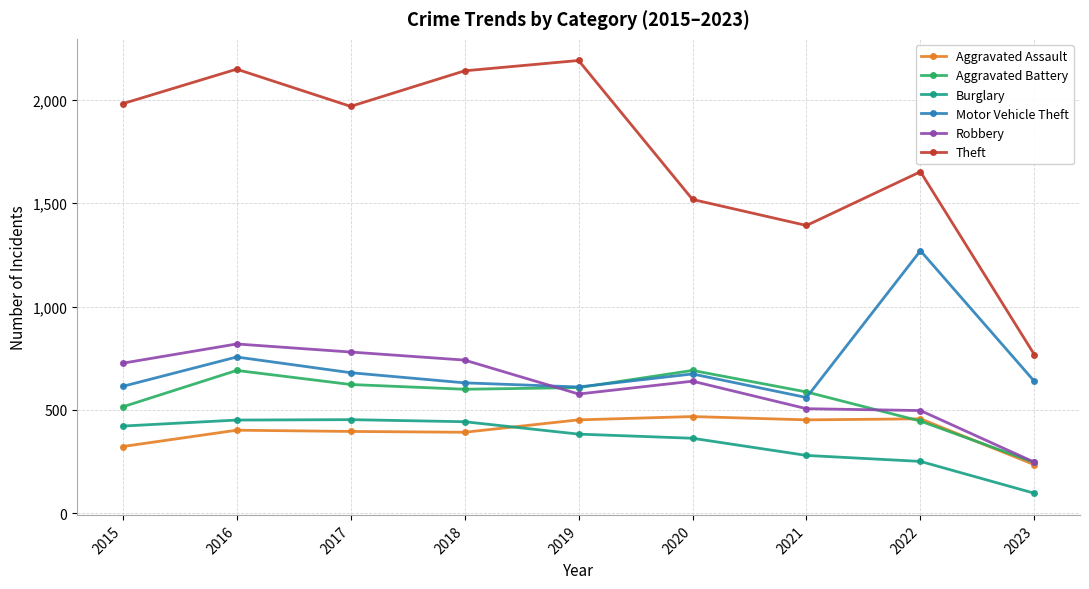

True or false: Burglary and Motor Vehicle Theft intersect in this chart.

False